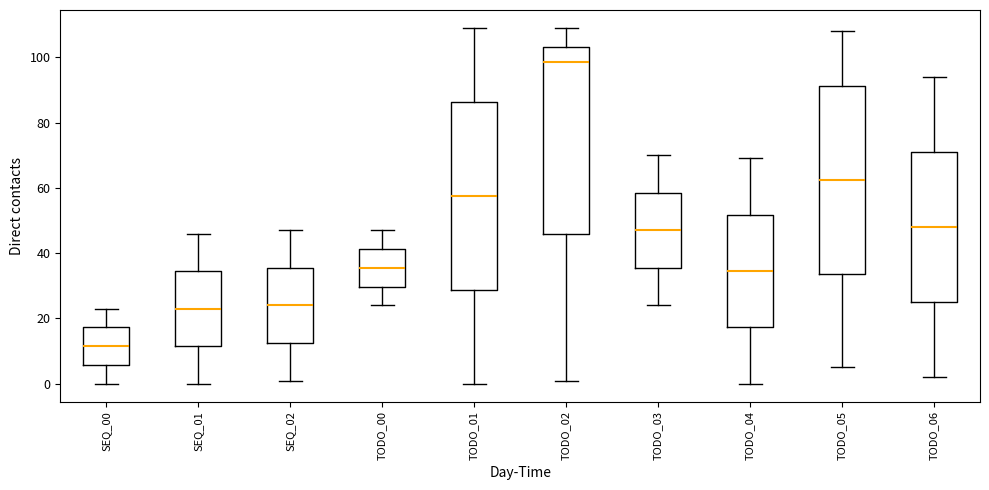

Reading left to right, transcribe this box plot: for each box, give where its median line is, the range the box spans, and where its two whiskers end, as read against the y-axis. The values are not printed on the chart, so give them approximately, as read against the axis.

SEQ_00: median 12, box 6 to 18, whiskers 0 to 24
SEQ_01: median 24, box 12 to 34, whiskers 0 to 46
SEQ_02: median 24, box 12 to 36, whiskers 2 to 48
TODO_00: median 36, box 30 to 42, whiskers 24 to 48
TODO_01: median 58, box 28 to 86, whiskers 0 to 110
TODO_02: median 98, box 46 to 104, whiskers 2 to 110
TODO_03: median 48, box 36 to 58, whiskers 24 to 70
TODO_04: median 34, box 18 to 52, whiskers 0 to 70
TODO_05: median 62, box 34 to 92, whiskers 6 to 108
TODO_06: median 48, box 26 to 72, whiskers 2 to 94